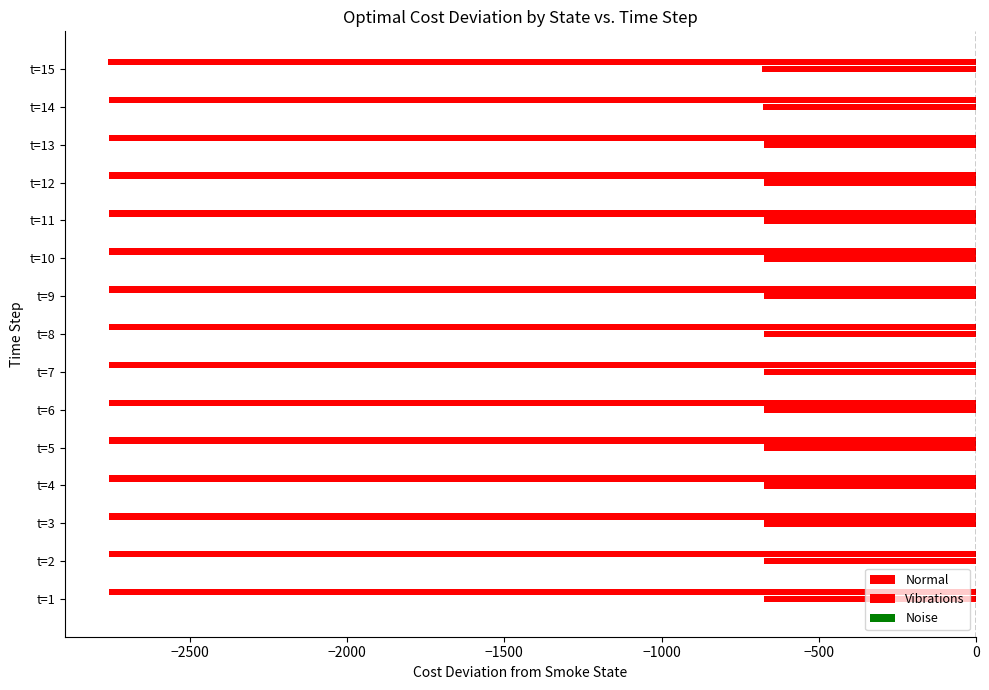

What is the value of the Noise bar at the 10th from the left?

0.2